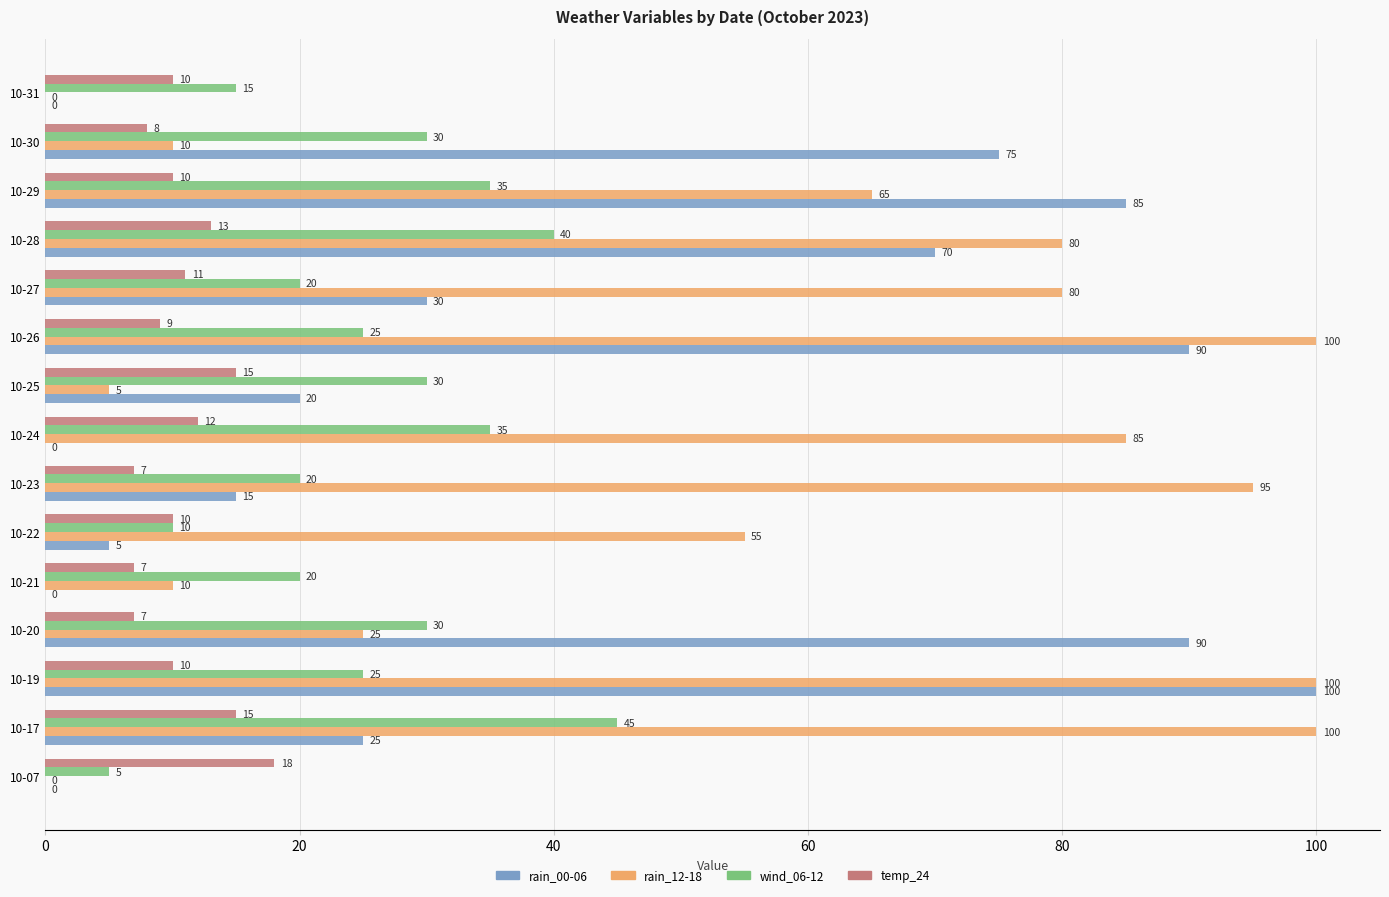

How many values in rain_00-06 are above zero?

11